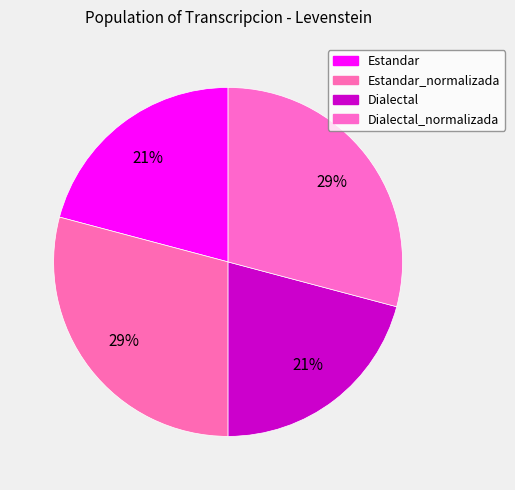

The Estandar slice represents 21% of the pie. True or false?

True